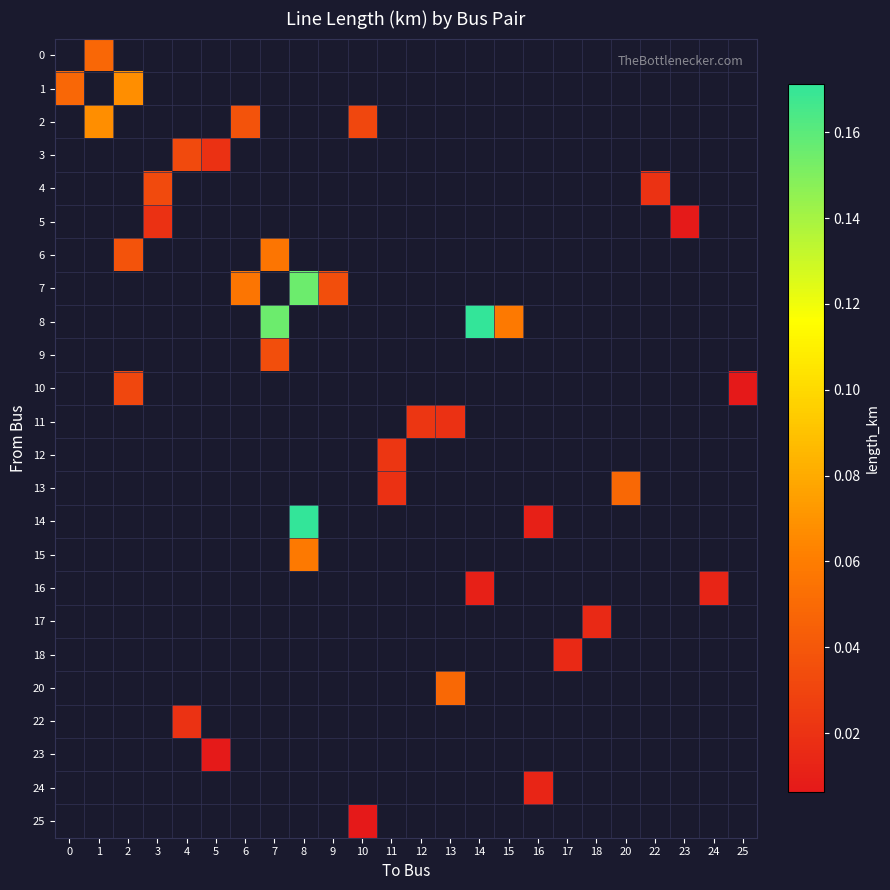

At which category does the chart reach its peak across all series?

14